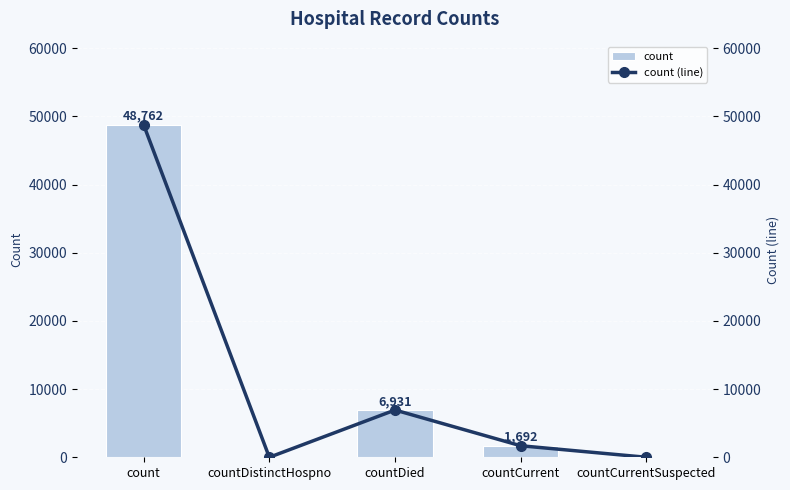

Is the value of count at countDistinctHospno greater than the value of count (line) at countDied?

No